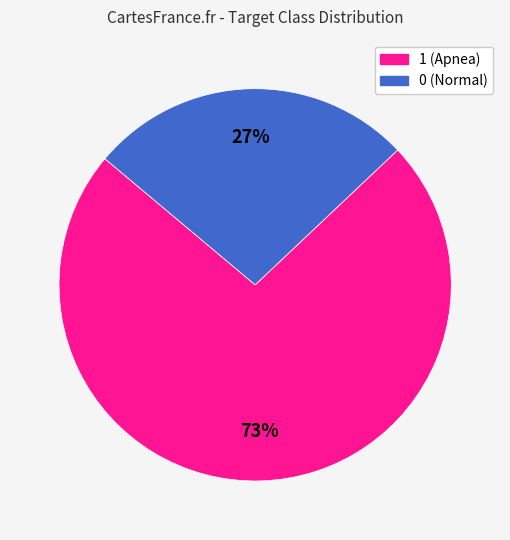

What percentage is the 1 slice, to the nearest percent?

73%